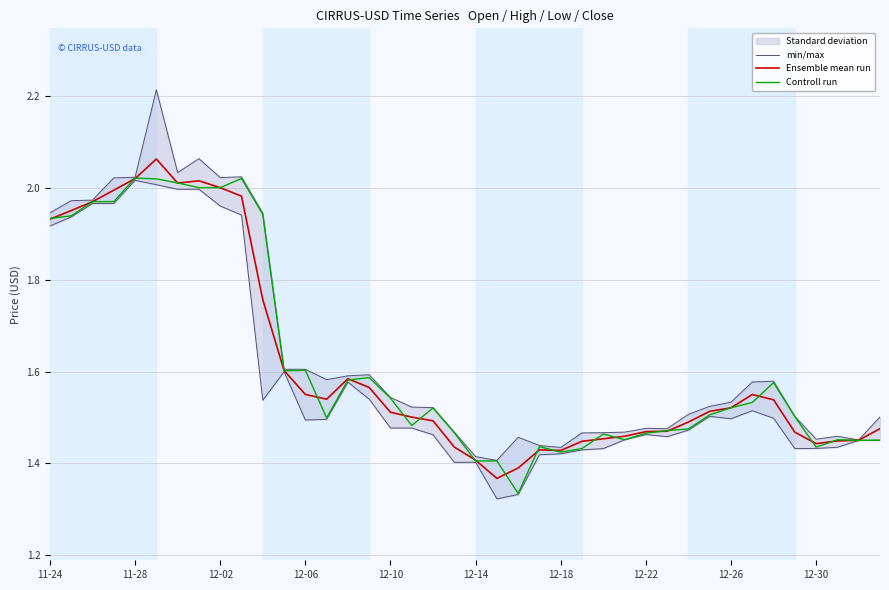

True or false: Ensemble mean run has a value of 0.3 at 12-30.

False